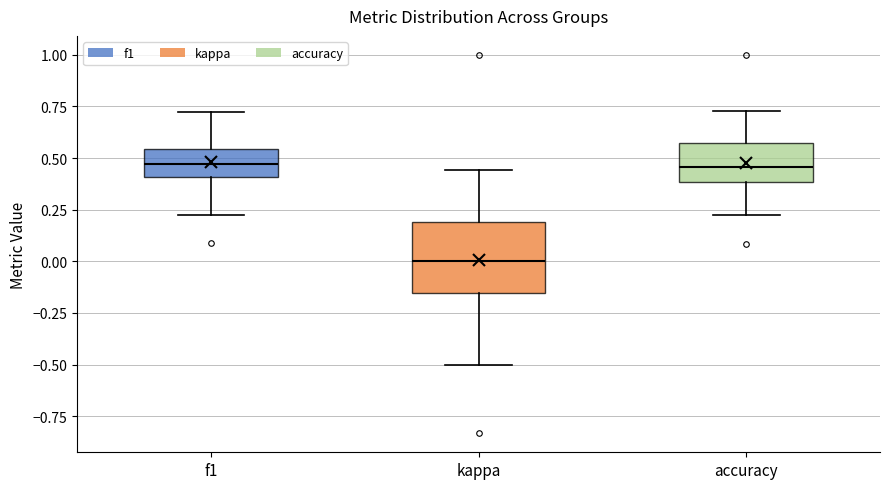

Reading left to right, read every box against the y-axis: the position of its median line, the range the box covers, and the ends of its whiskers. The values are not printed on the chart, so give them approximately, as read against the axis.

f1: median 0.45, box 0.40 to 0.55, whiskers 0.20 to 0.70
kappa: median 0.00, box -0.15 to 0.20, whiskers -0.50 to 0.45
accuracy: median 0.45, box 0.40 to 0.55, whiskers 0.20 to 0.75